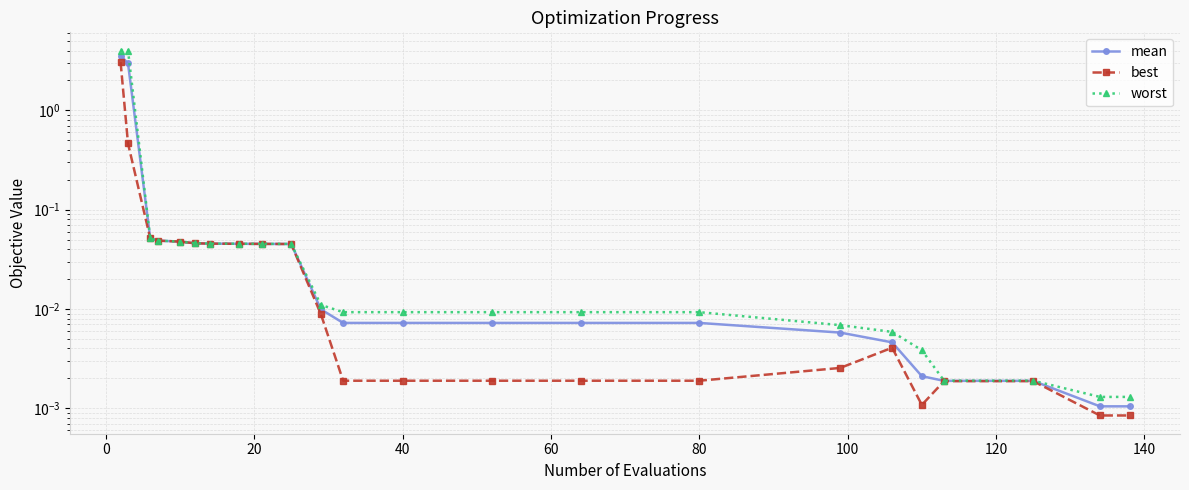

What is the average value of the worst series?

0.4